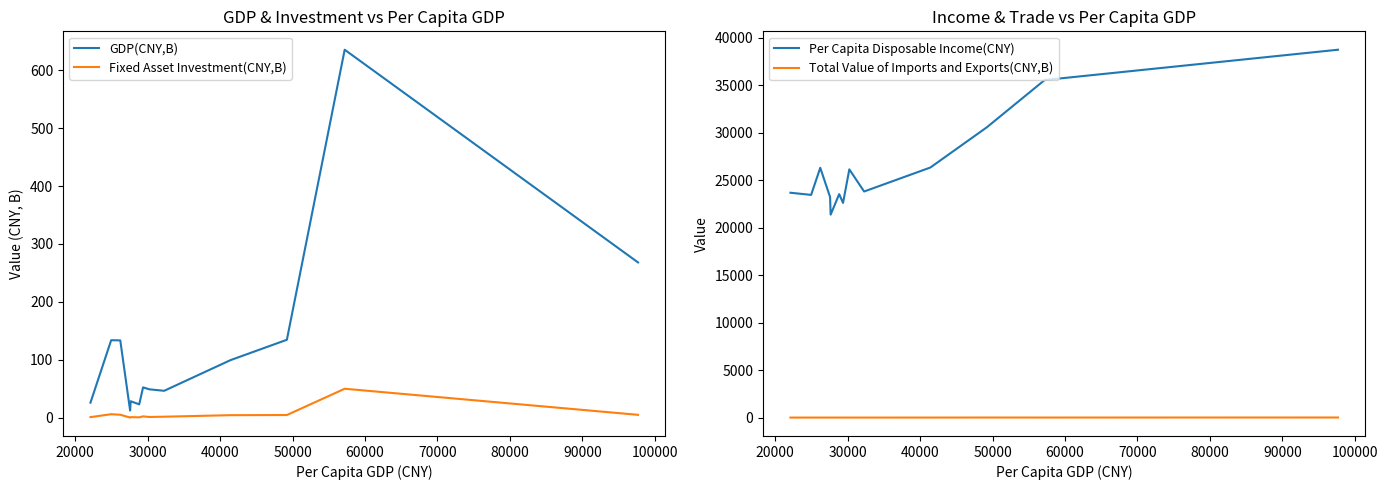

What is the maximum value for GDP(CNY,B)?

635.5